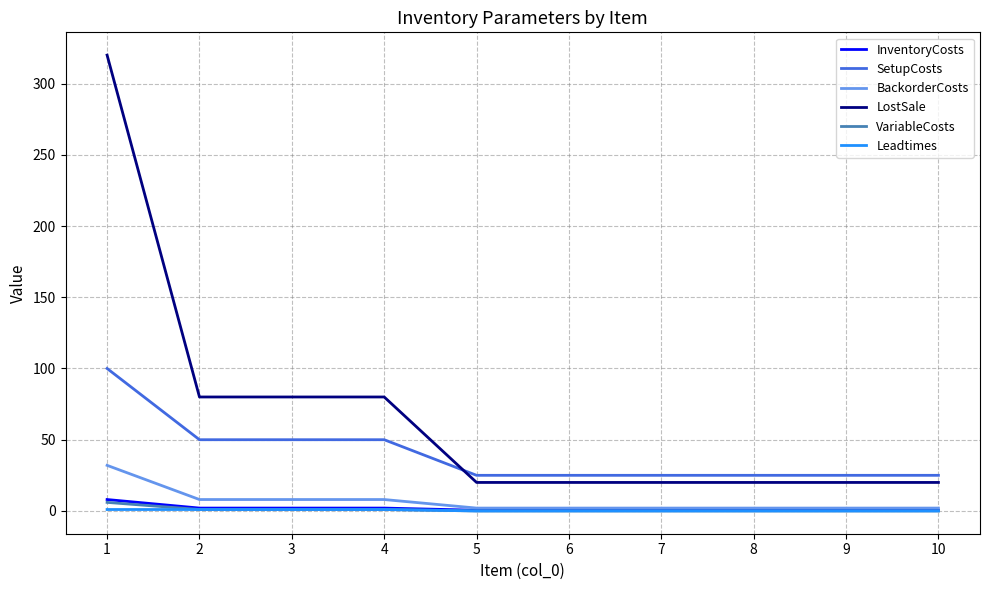

True or false: SetupCosts and VariableCosts intersect in this chart.

False